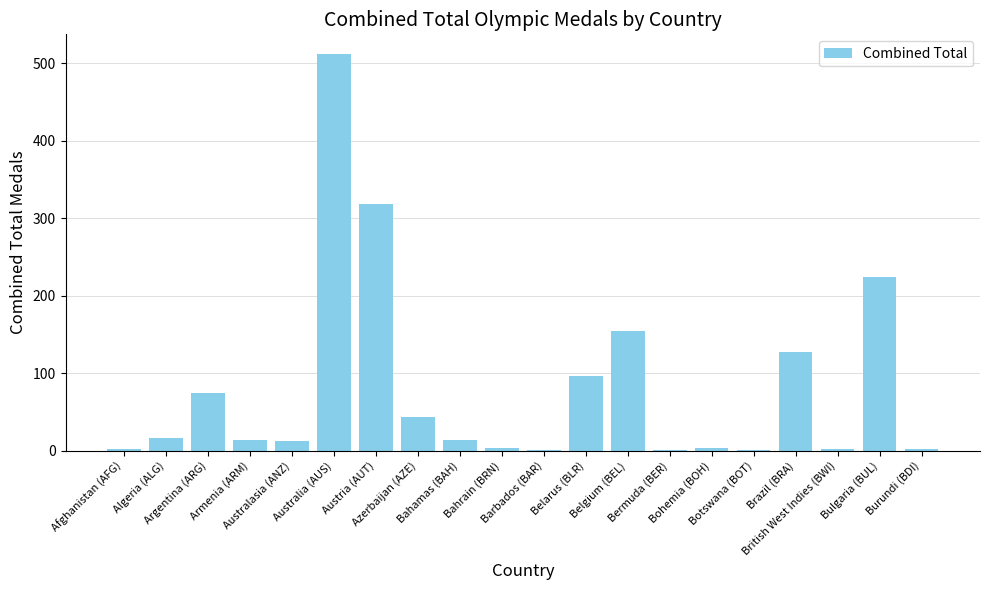

What is the sum of all values?

1623